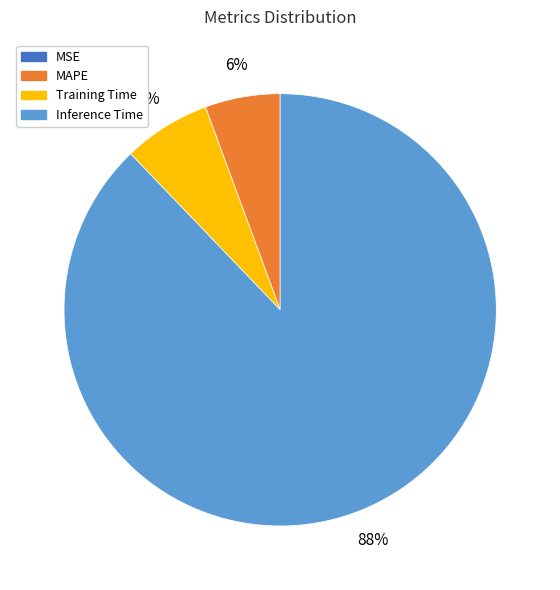

Approximately how many times larger is the value at Training Time compared to MAPE?

1.2